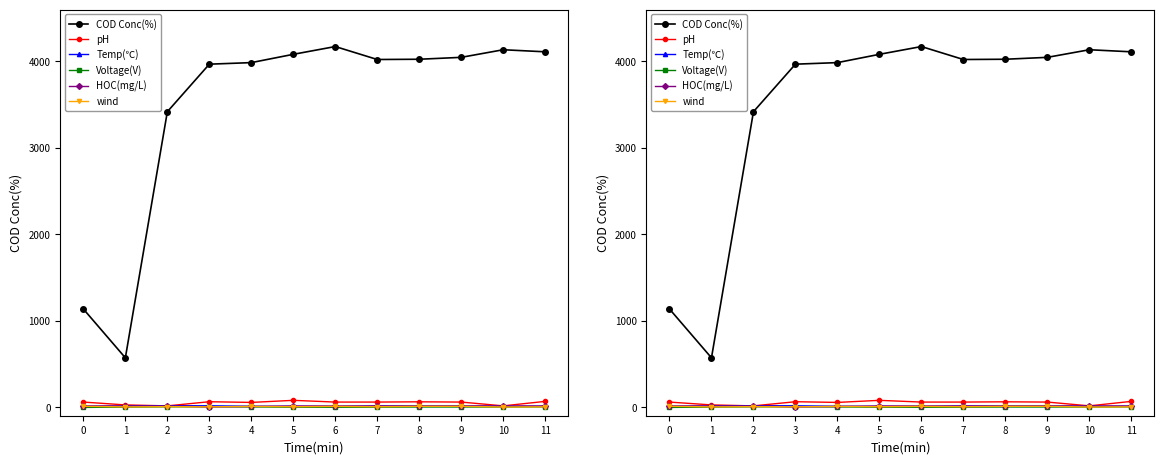

What is the sum of the Temp(℃) values at 10 and 6?

17